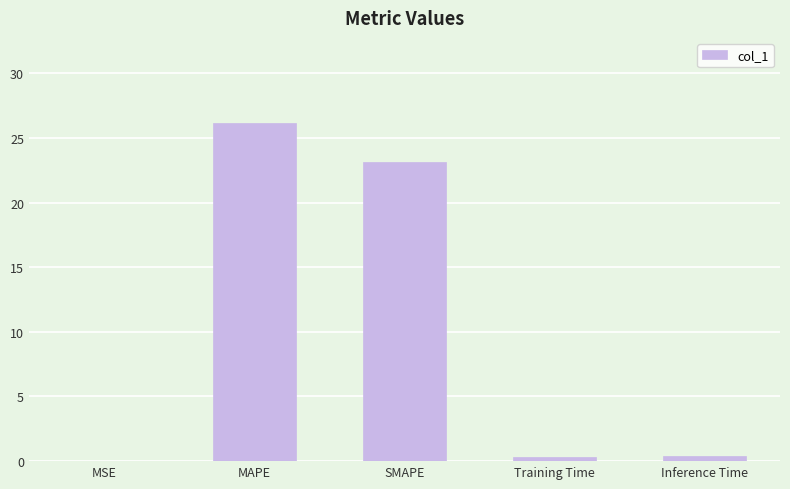

What is the sum of all values?

50.1